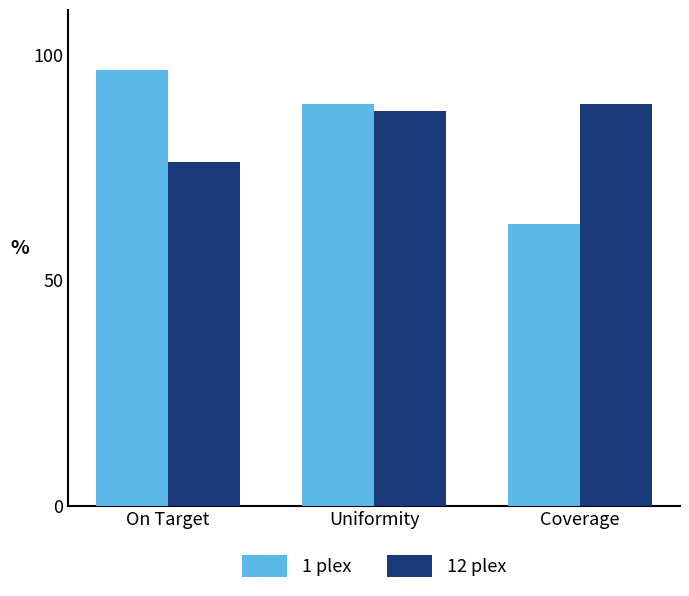

Is the value of 12 plex at Uniformity greater than the value of 1 plex at Uniformity?

No